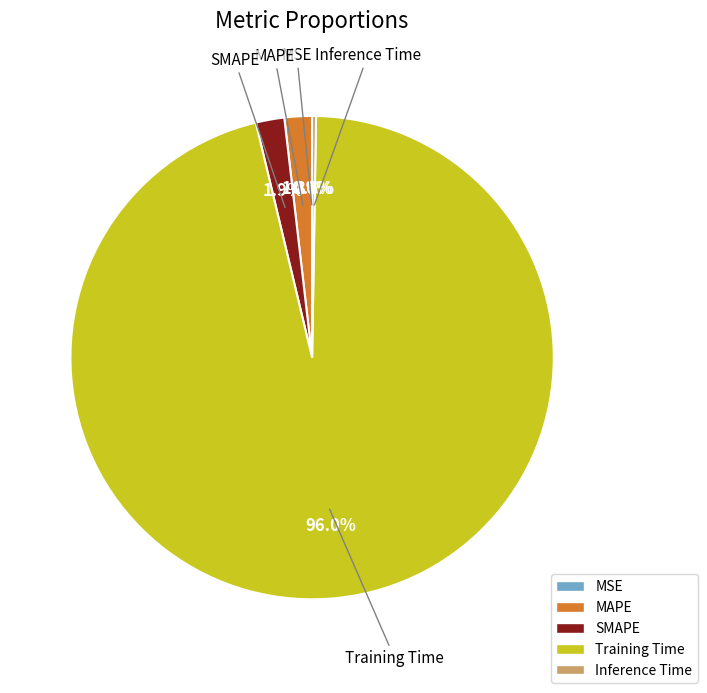

Does any single category account for the majority?

Yes